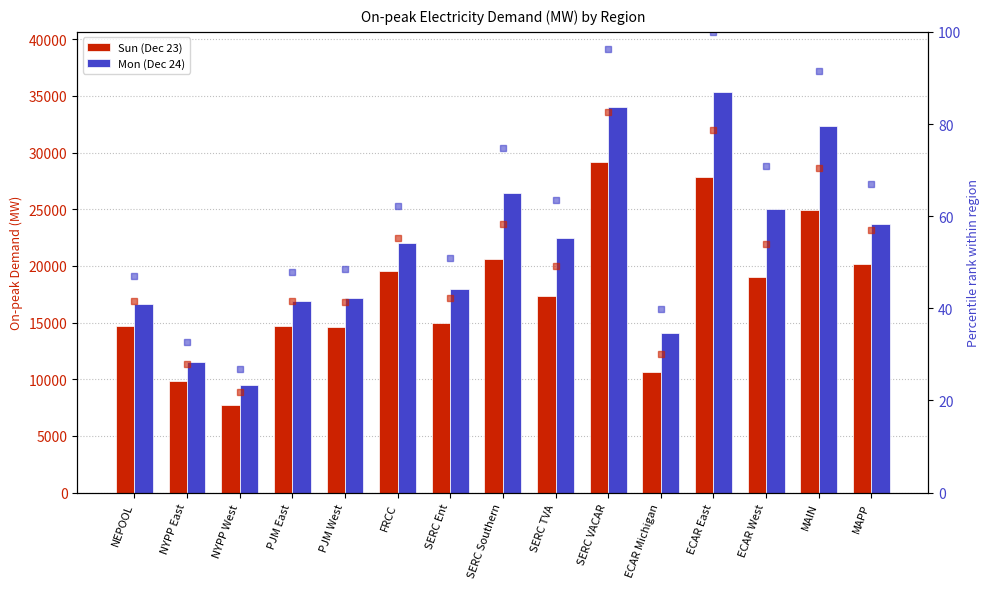

What is the difference between the highest and lowest values at SERC Southern?

26353.5